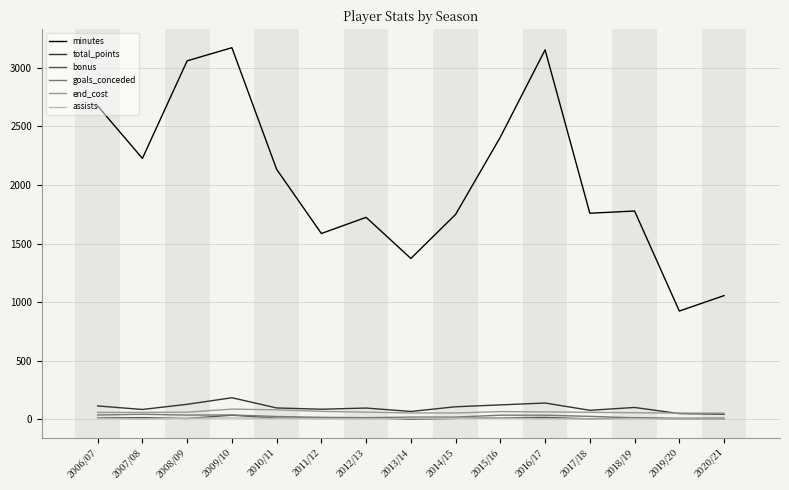

What value does the goals_conceded series have at 2013/14, to the nearest 5?

20